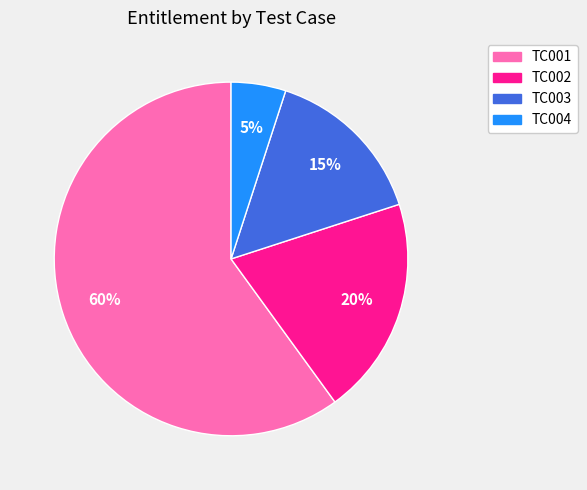

What is the largest slice in the pie chart?

TC001